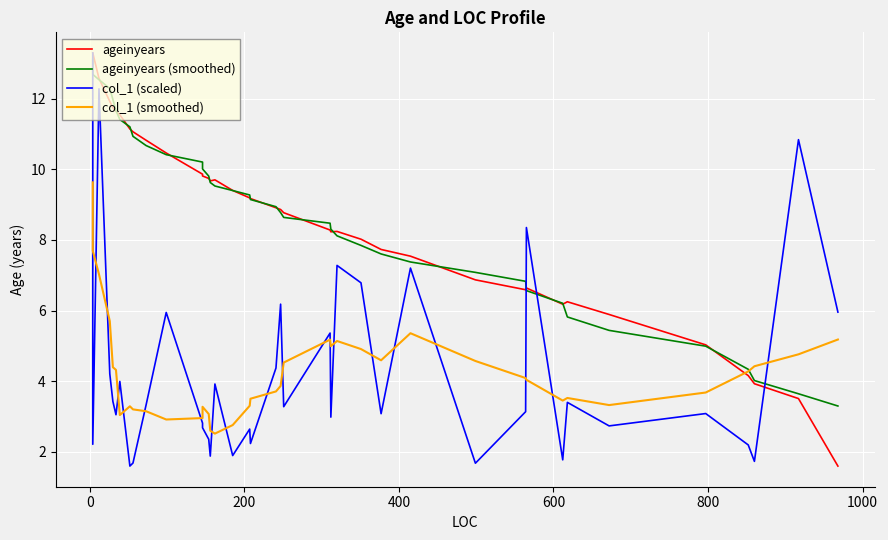

List the series in order of their peak value, lowest first.

col_1 (smoothed), ageinyears (smoothed), ageinyears, col_1 (scaled)